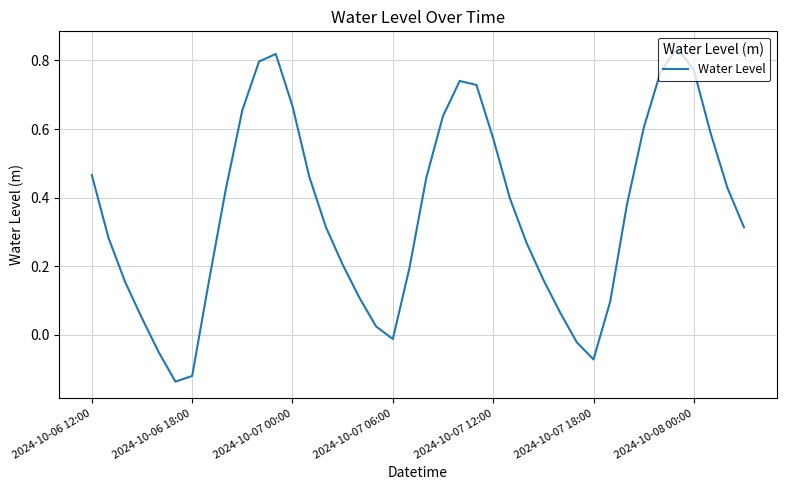

How many interior local valleys (lower than both neighbors) does the data have?

3